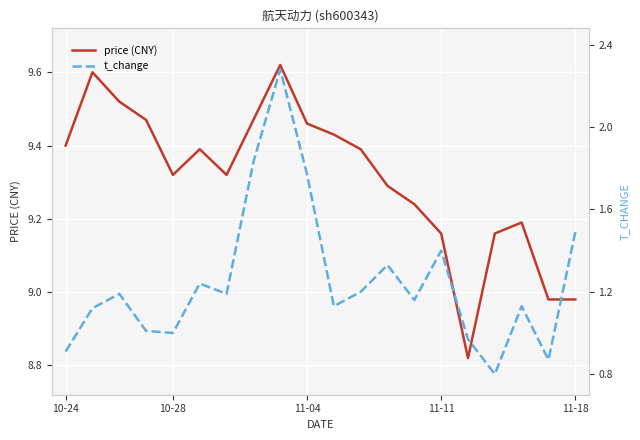

Is it true that price (CNY) equals 14.4 at 16?

False